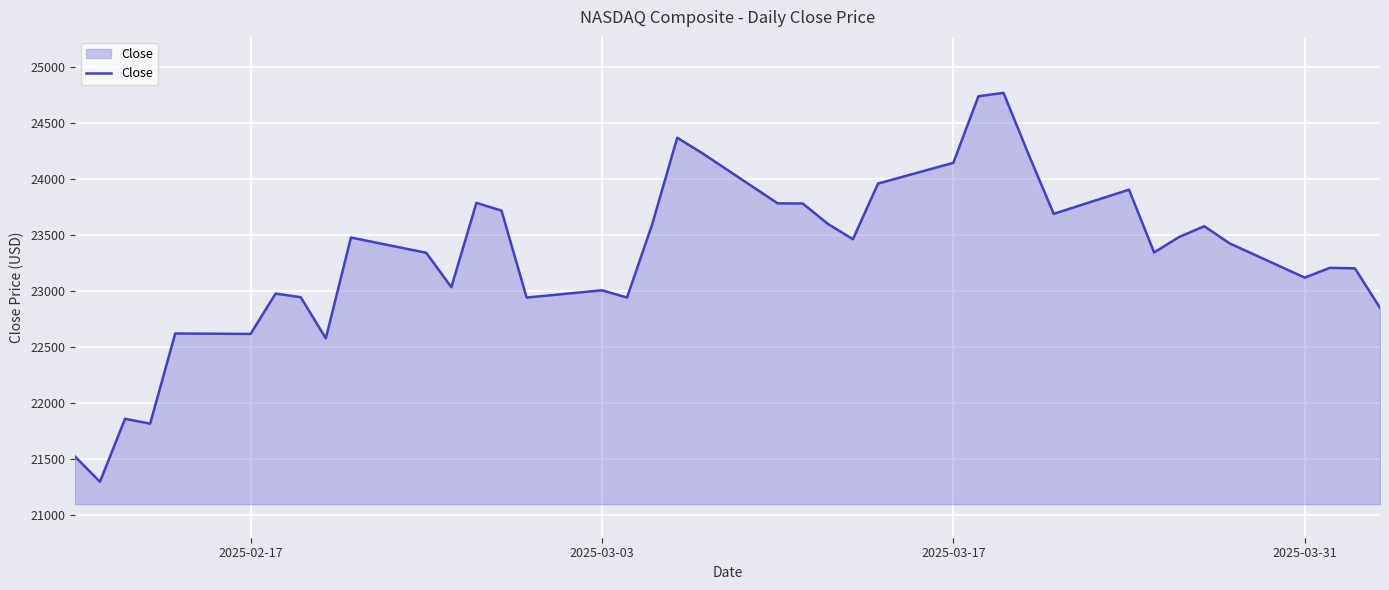

What is the difference between the second highest and second lowest values?

3218.6